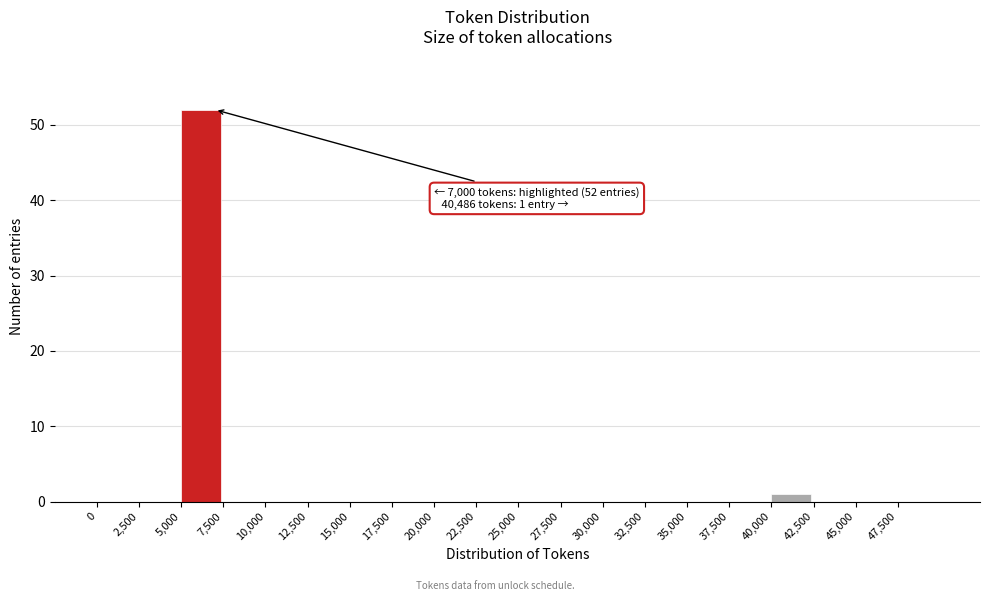

Over which range of the x-axis is the bar tallest?

5000 to 7500